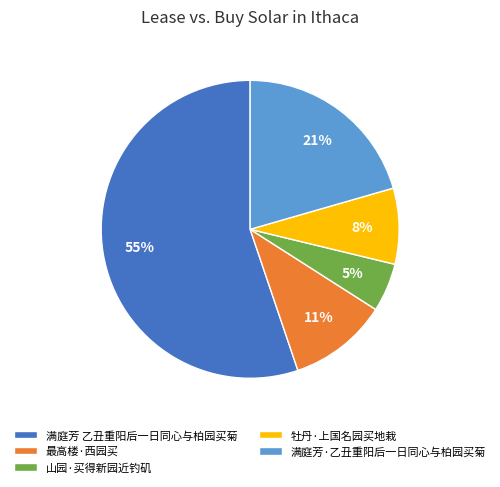

Is the sum of 牡丹·上国名园买地栽 and 满庭芳·乙丑重阳后一日同心与柏园买菊 greater than half?

No